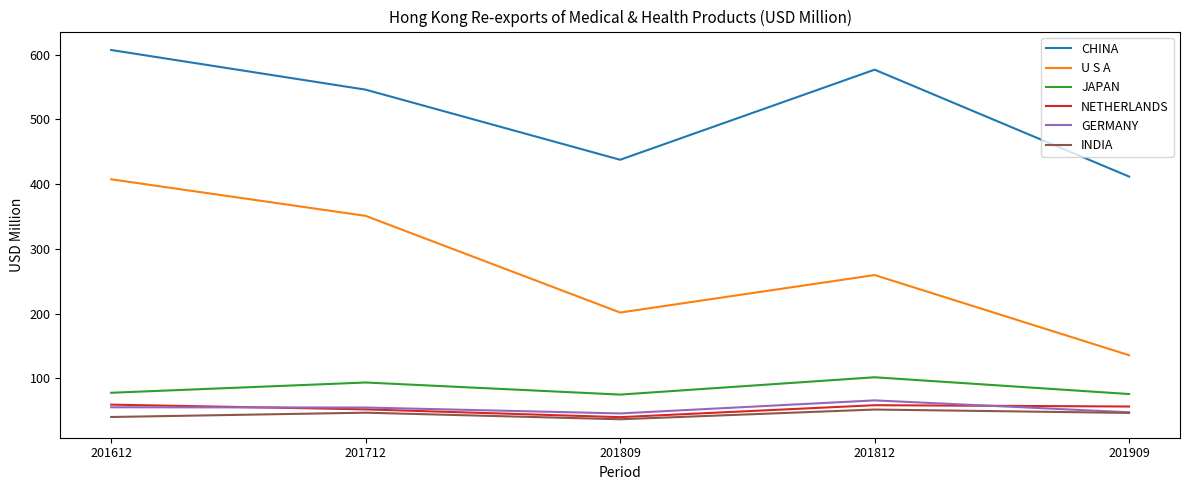

Between 201612 and 201909, which series saw the biggest shift?

U S A